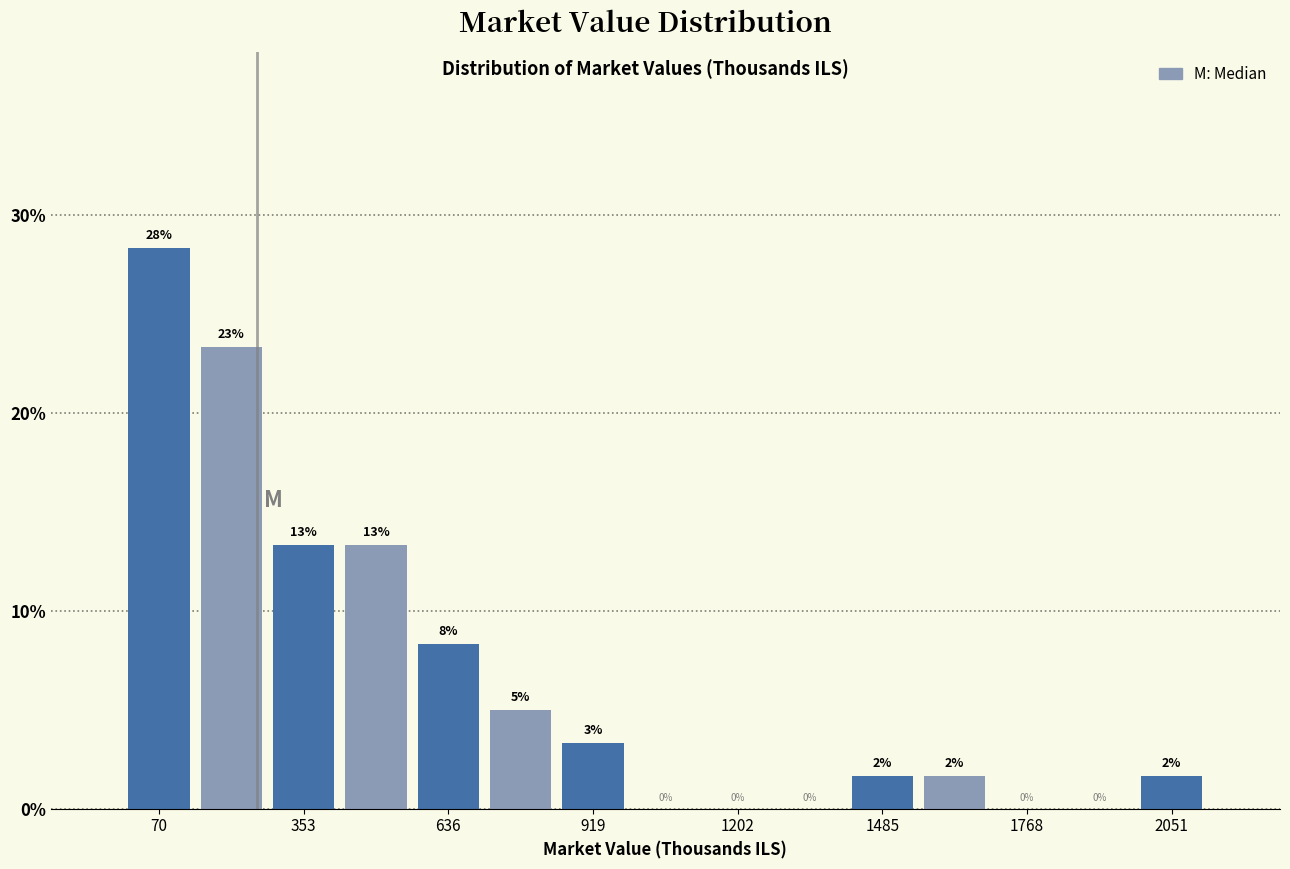

Around what value on the x-axis is the tallest bar? Give the approximate position of its centre, as read against the axis.

50